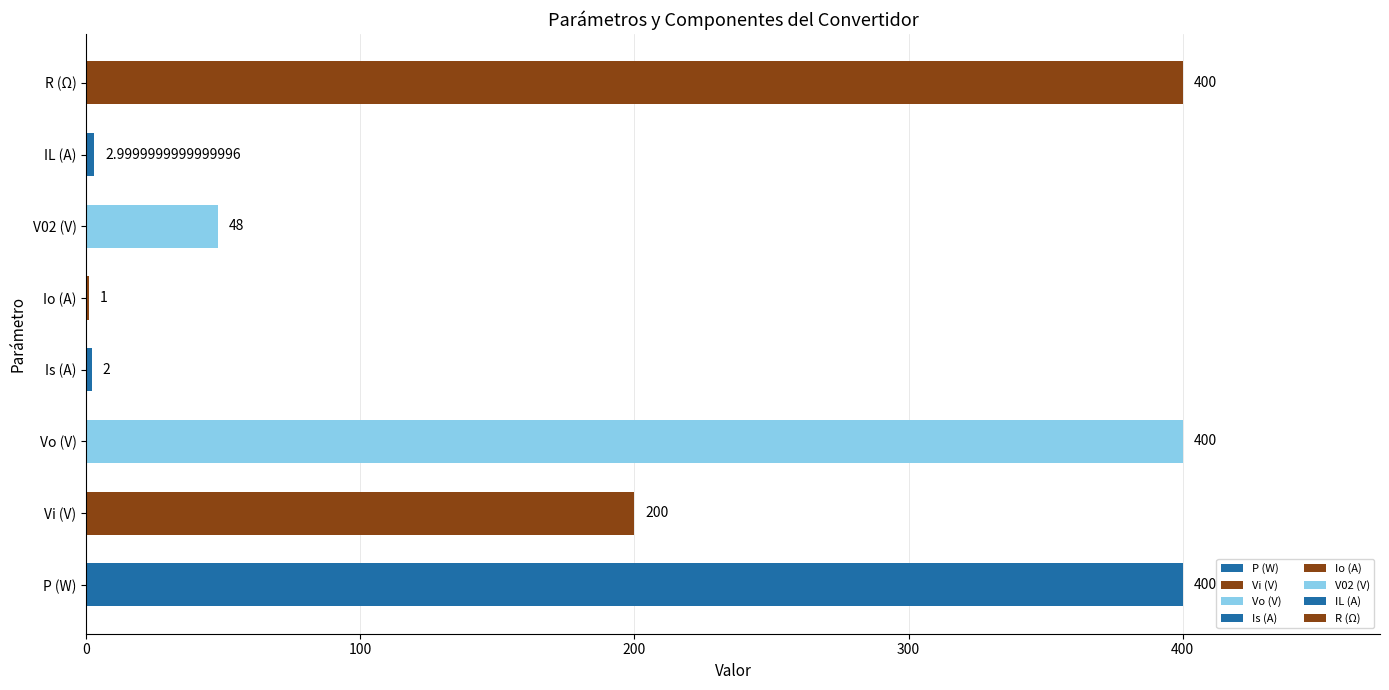

At which label is the value closest to 200?

Vi (V)